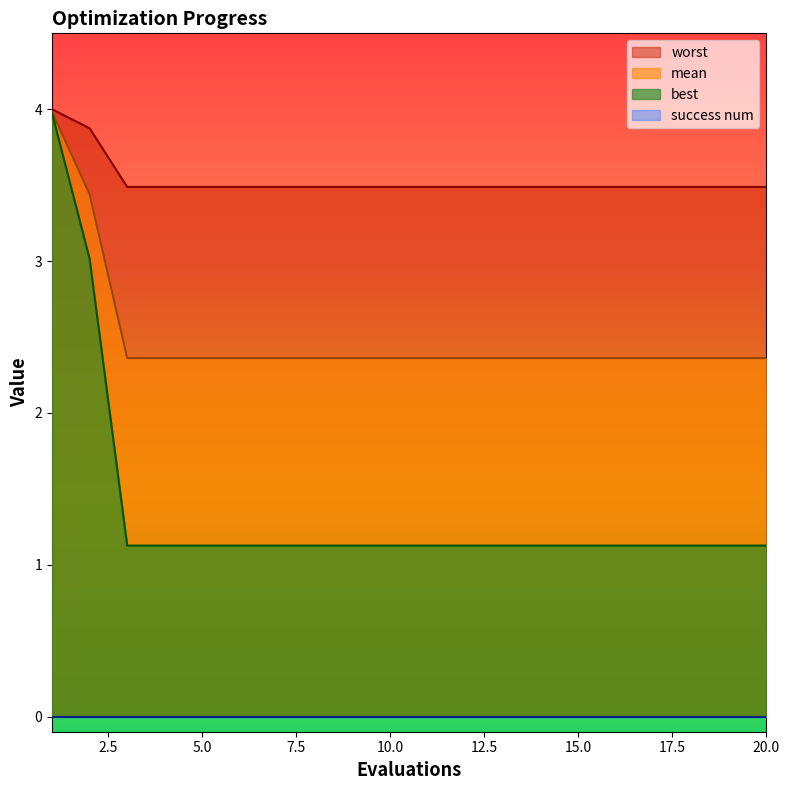

Does the chart display data point markers on the line(s)?

No